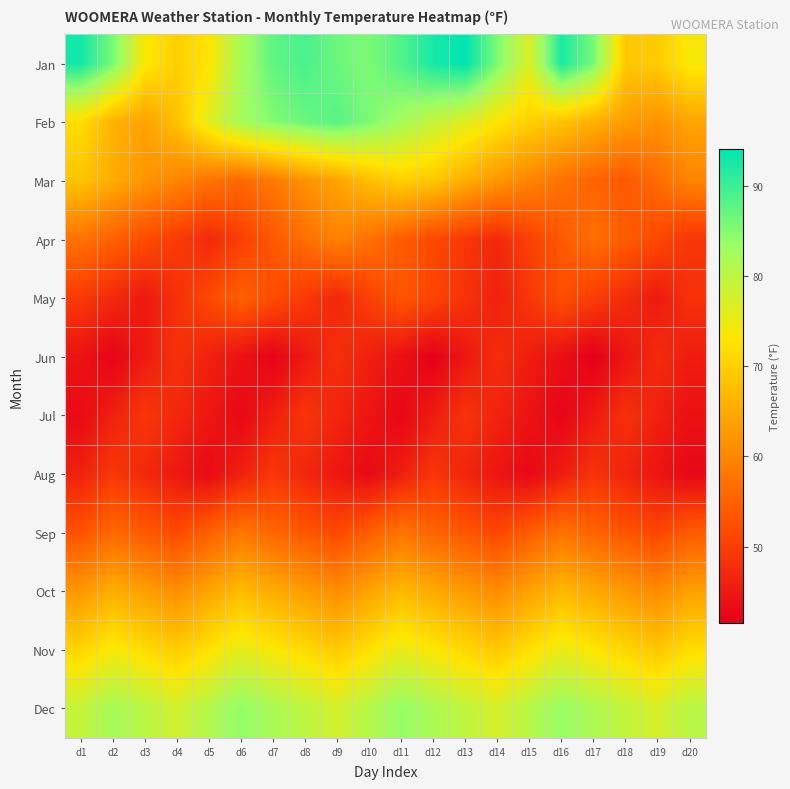

List the series in order of their peak value, highest first.

Jan, Feb, Dec, Nov, Mar, Oct, Apr, Sep, May, Aug, Jul, Jun